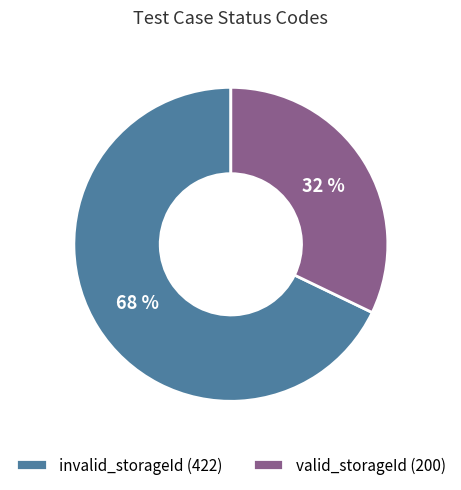

What is the largest slice in the pie chart?

invalid_storageId